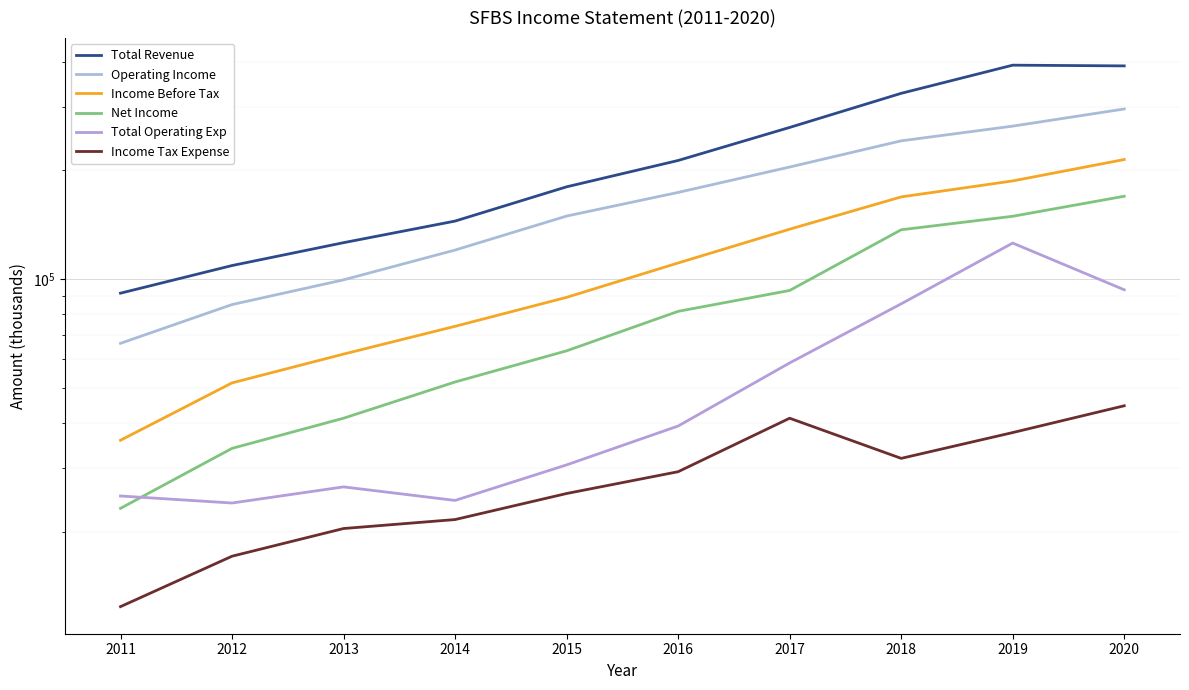

What is the value of the Total Operating Exp point at the 8th from the left?

85400